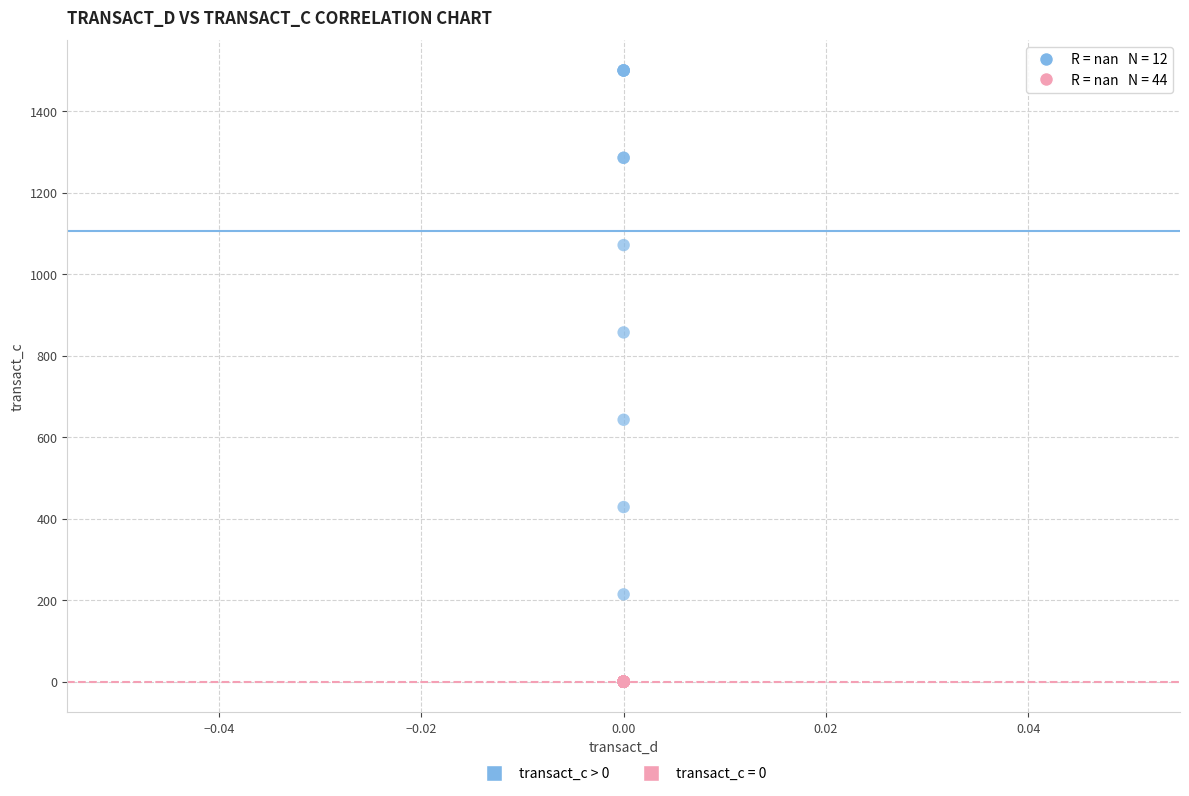

Which series reaches the minimum Y coordinate?

transact_c = 0